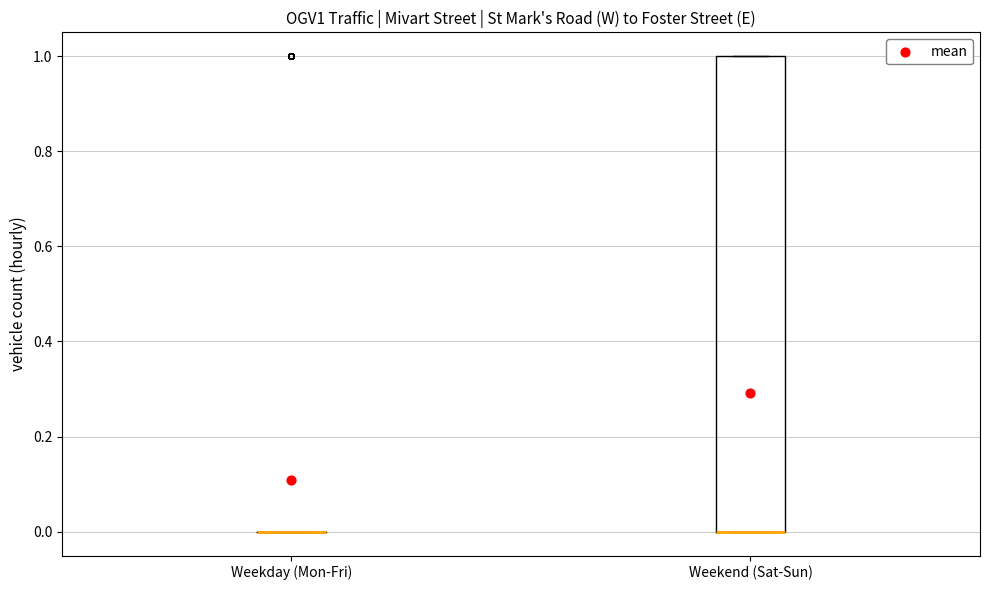

Where is the lower edge of the box for Weekend (Sat-Sun) on the y-axis? The values are not printed on the chart, so give them approximately, as read against the axis.

0